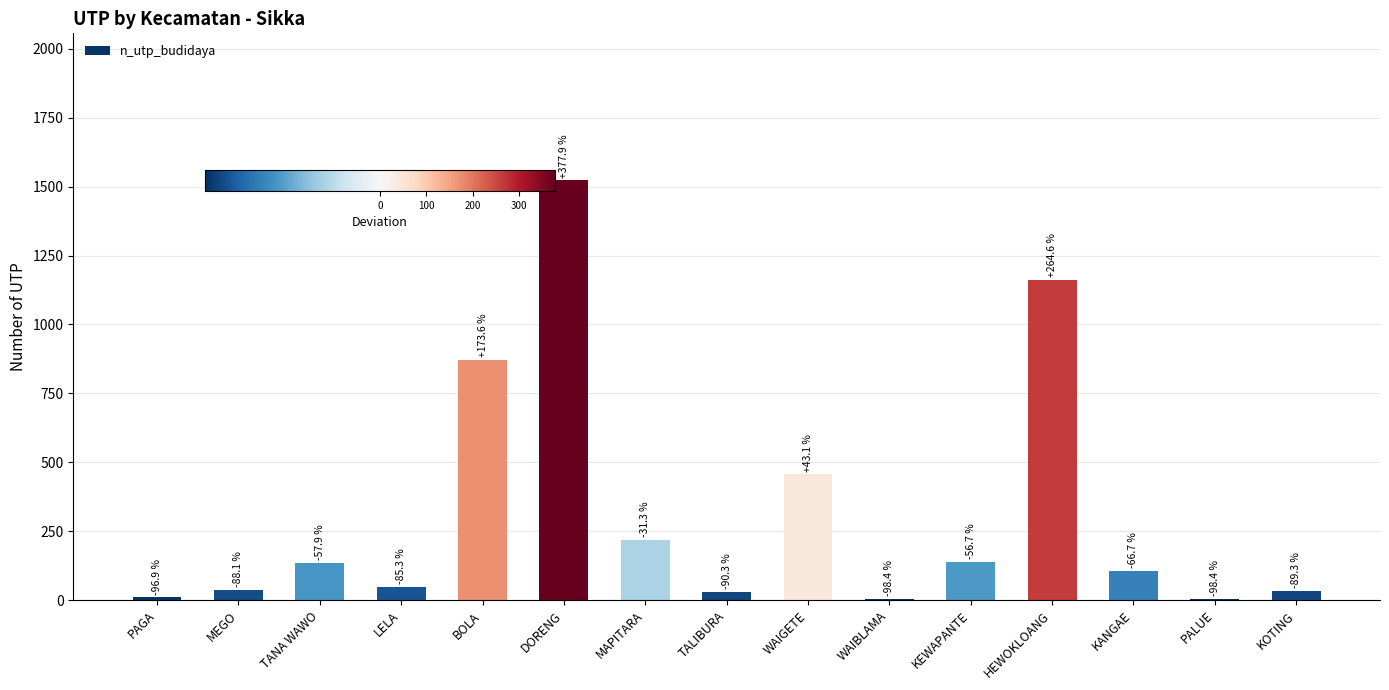

Reading left to right, list all the values displayed in this chart.

PAGA=10	MEGO=38	TANA WAWO=134	LELA=47	BOLA=872	DORENG=1523	MAPITARA=219	TALIBURA=31	WAIGETE=456	WAIBLAMA=5	KEWAPANTE=138	HEWOKLOANG=1162	KANGAE=106	PALUE=5	KOTING=34